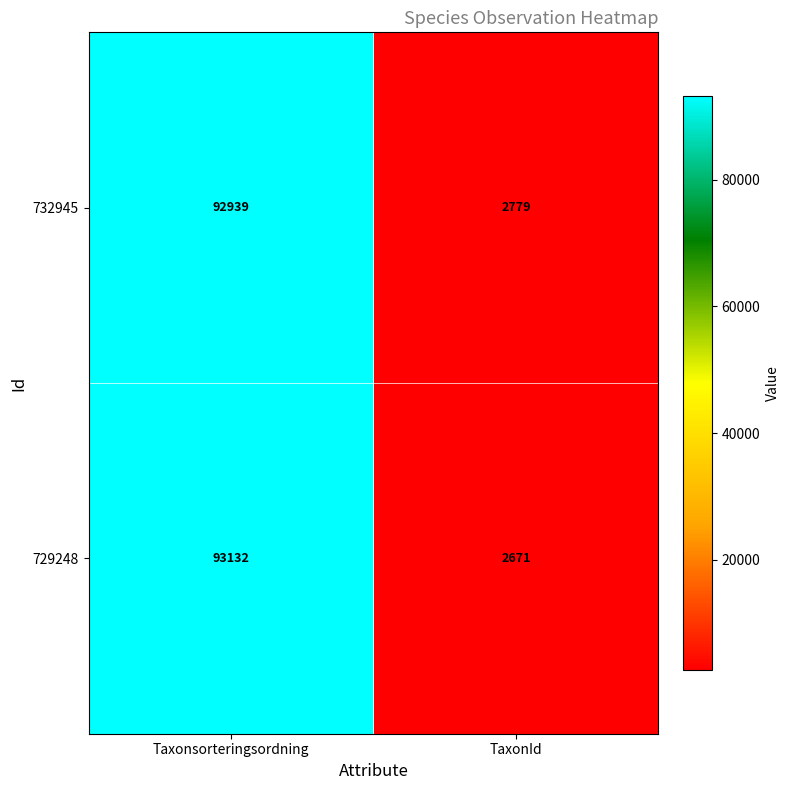

What is the difference between the 732945 values at Taxonsorteringsordning and TaxonId?

90160